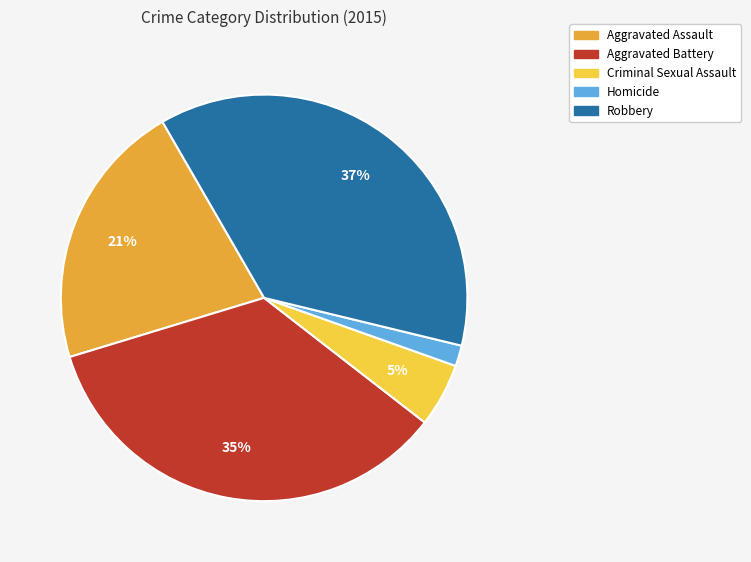

Does any single category account for the majority?

No